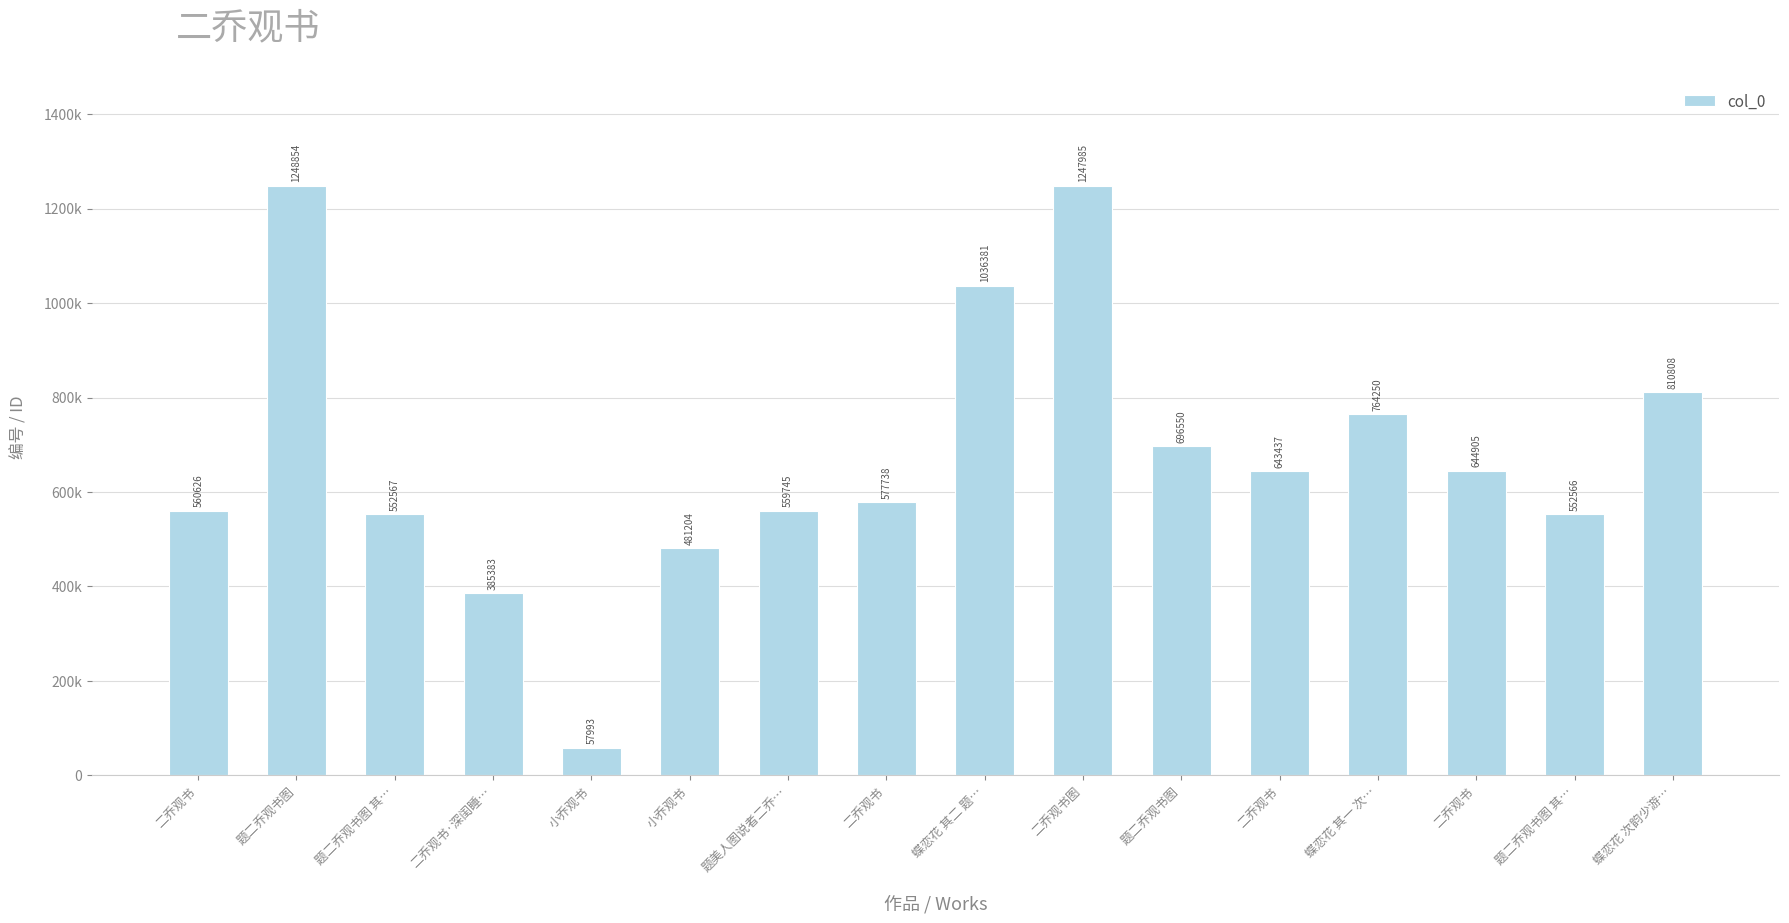

Reading left to right, list all the values displayed in this chart.

560626	1248854	552567	385383	57993	481204	559745	577738	1036381	1247985	696550	643437	764250	644905	552566	810808